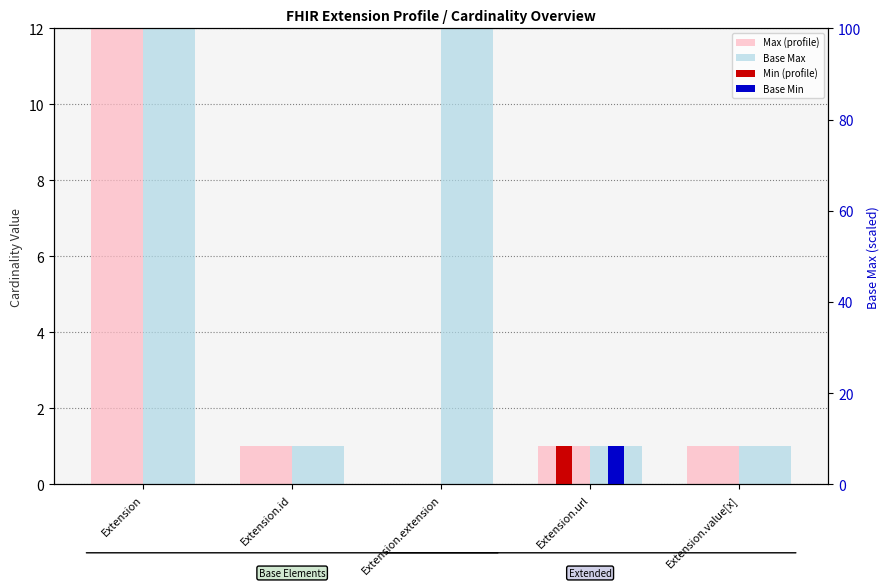

At which category is the sum across all series the highest?

Extension